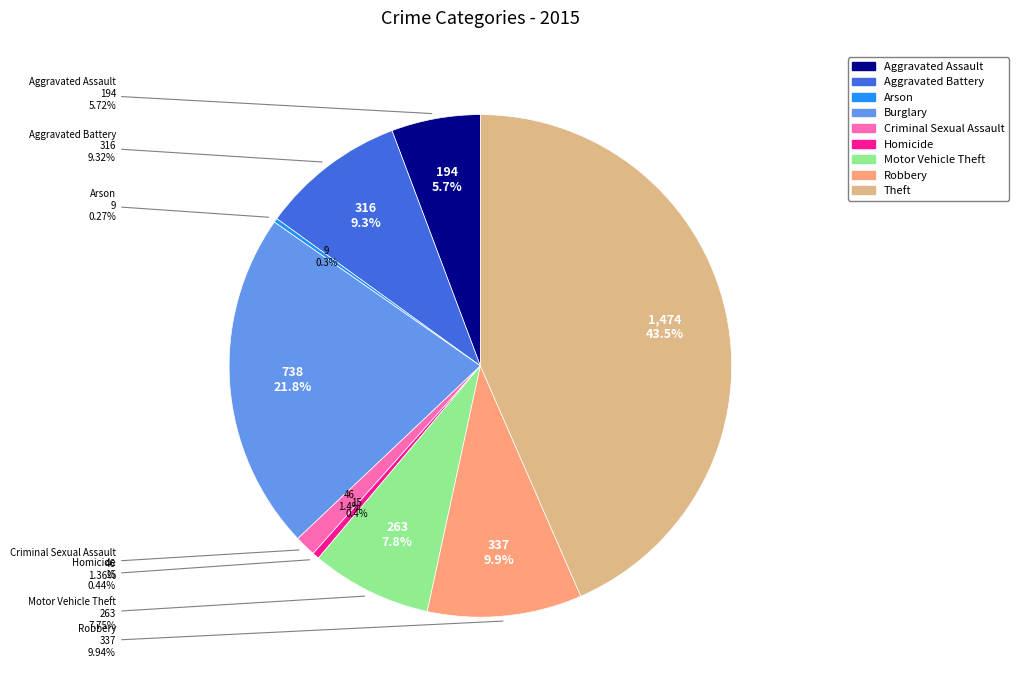

To the nearest percent, what is the average slice percentage?

11%